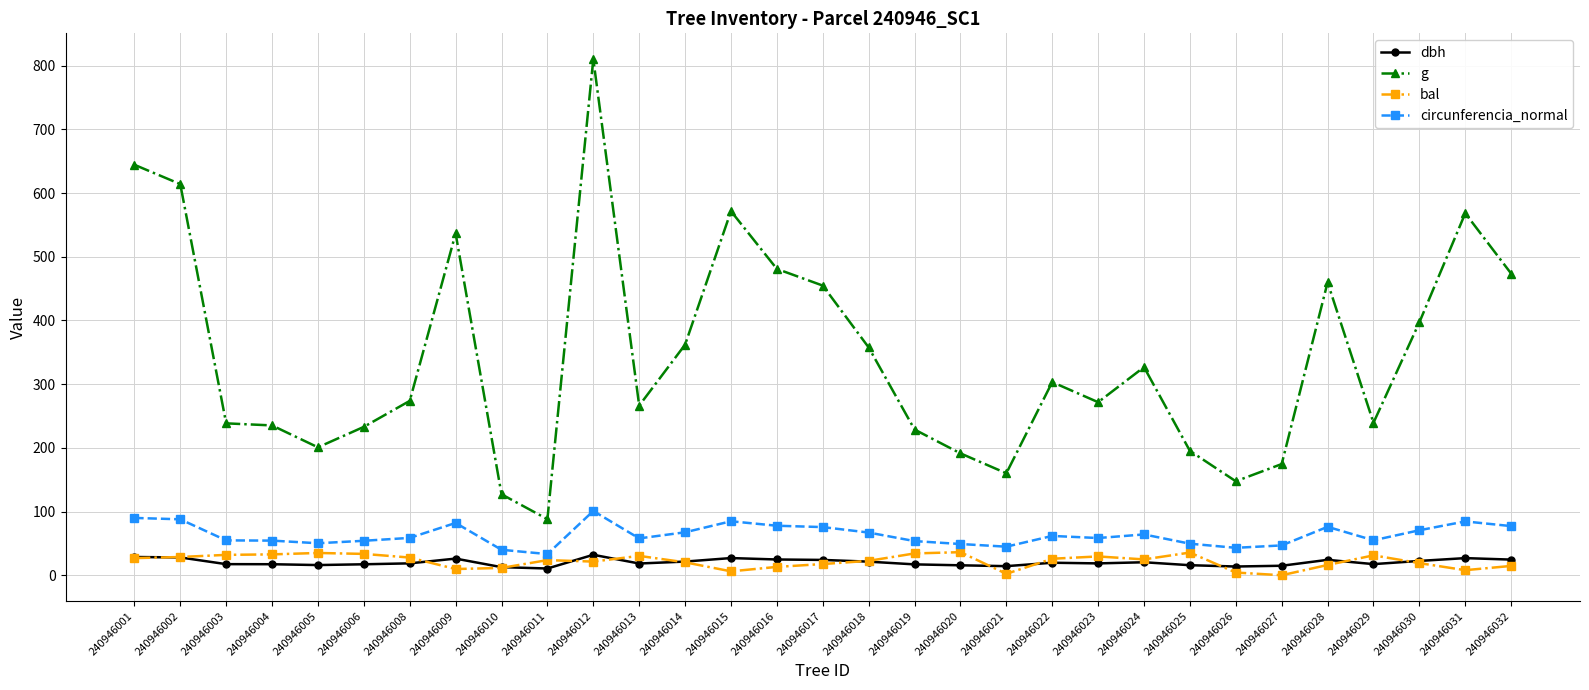

How many categories are shown in the chart?

31